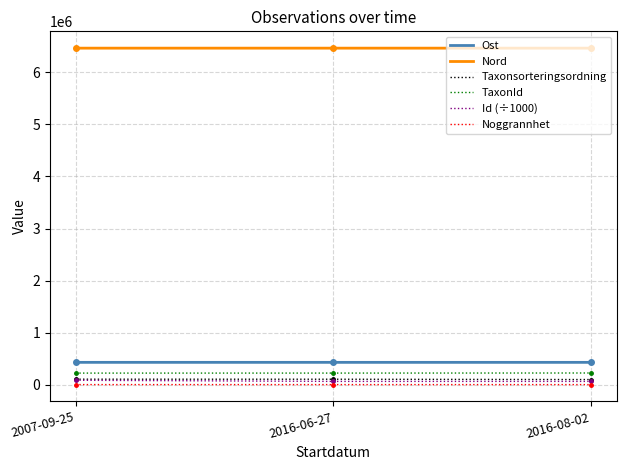

What position from the right is 2016-06-27?

2